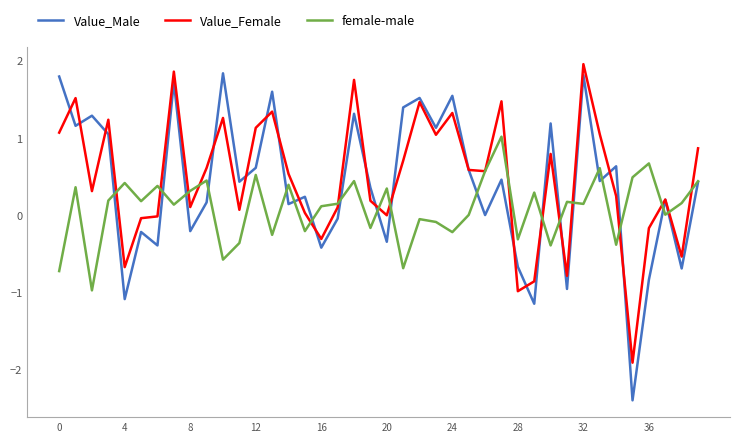

Which series has the largest total across all categories?

Value_Female